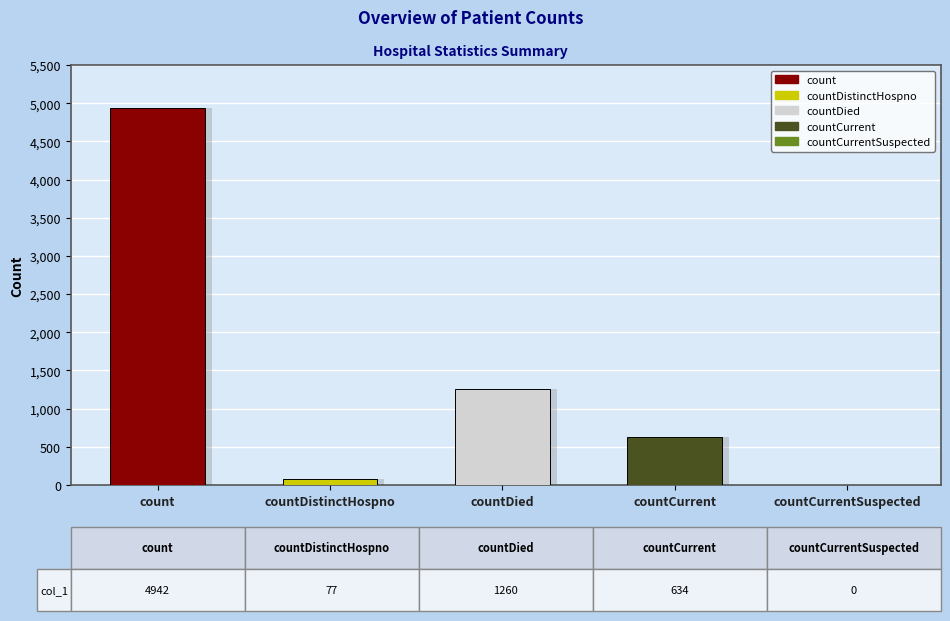

What is the label of the 4th bar from the right?

countDistinctHospno